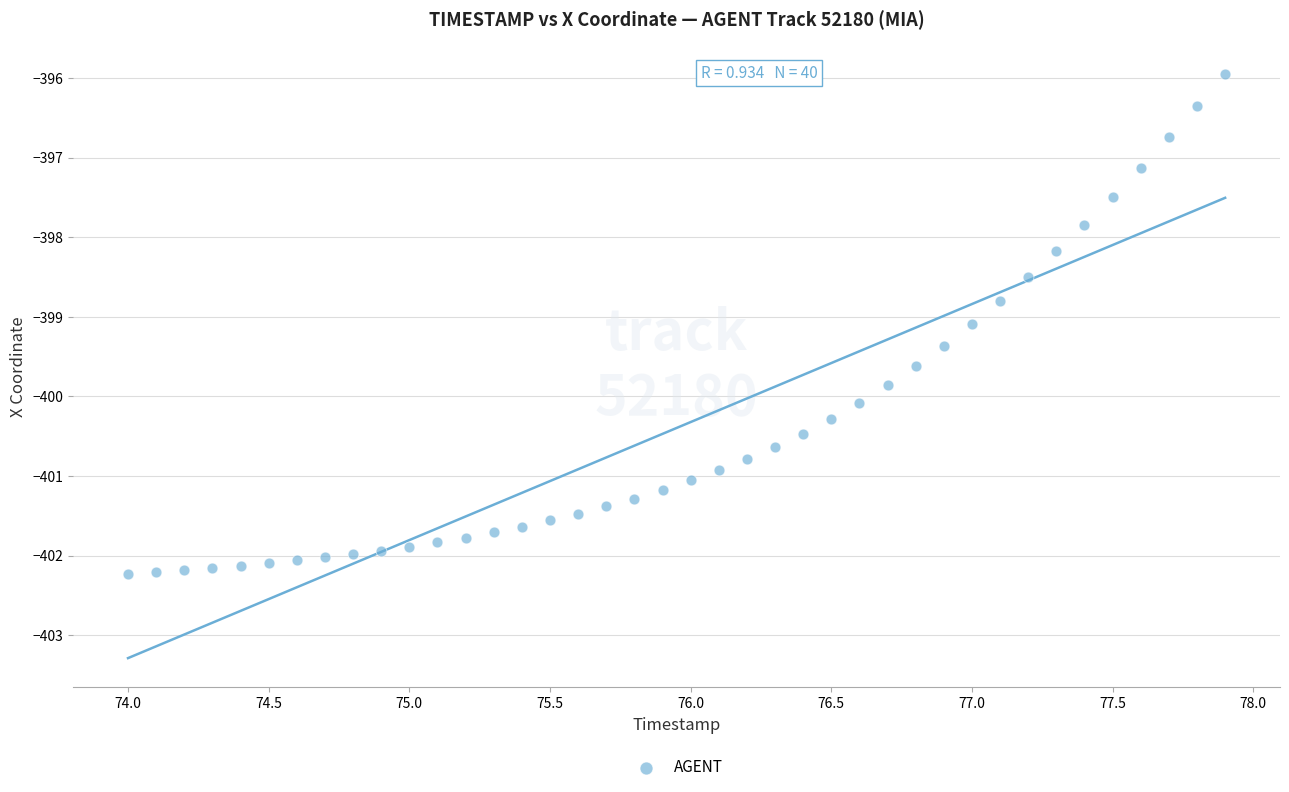

What Y value in the scatter plot is closest to -399?

-399.1